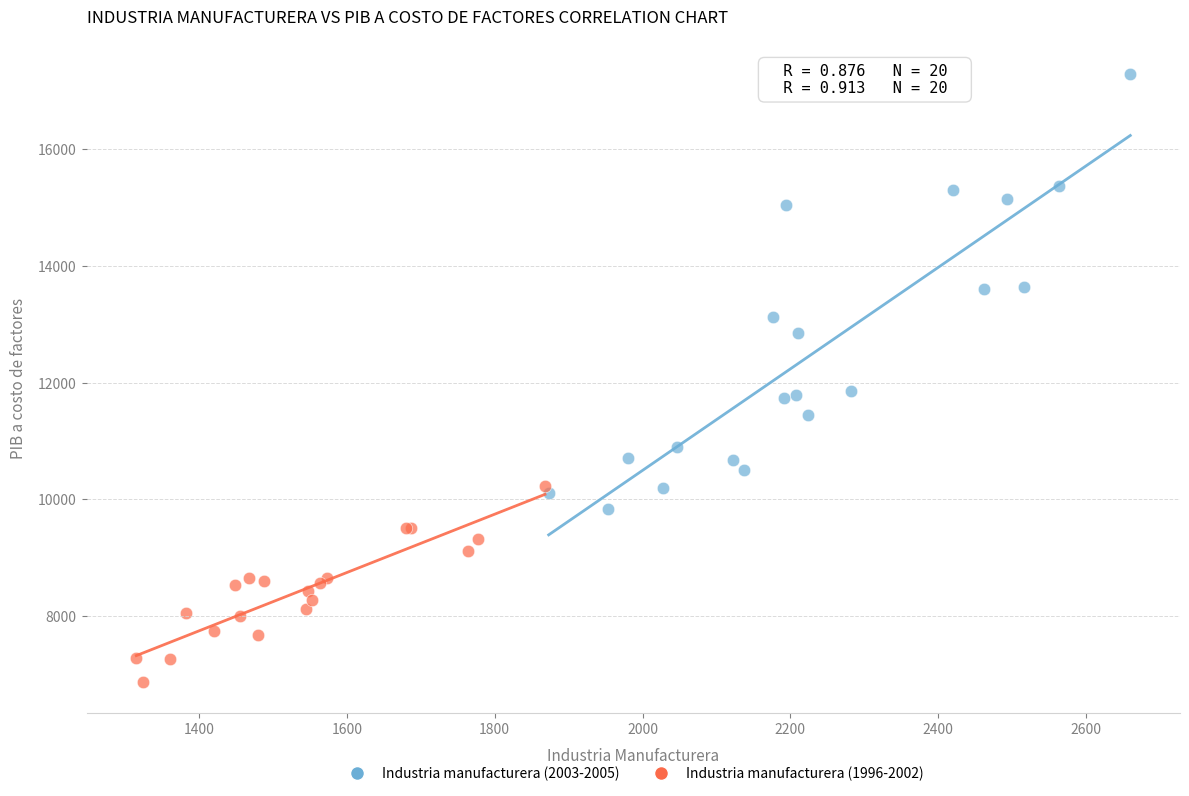

Which series has the widest spread of Y values?

Industria manufacturera (2003-2005)